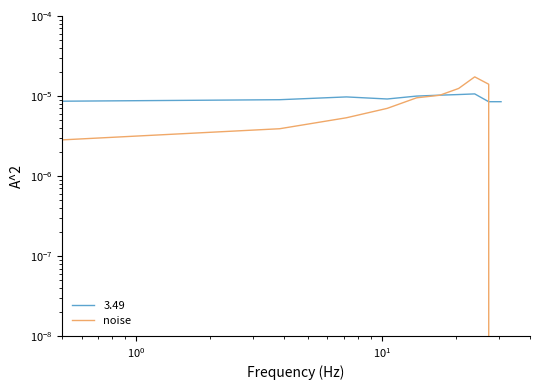

How many lines are shown in the chart?

1